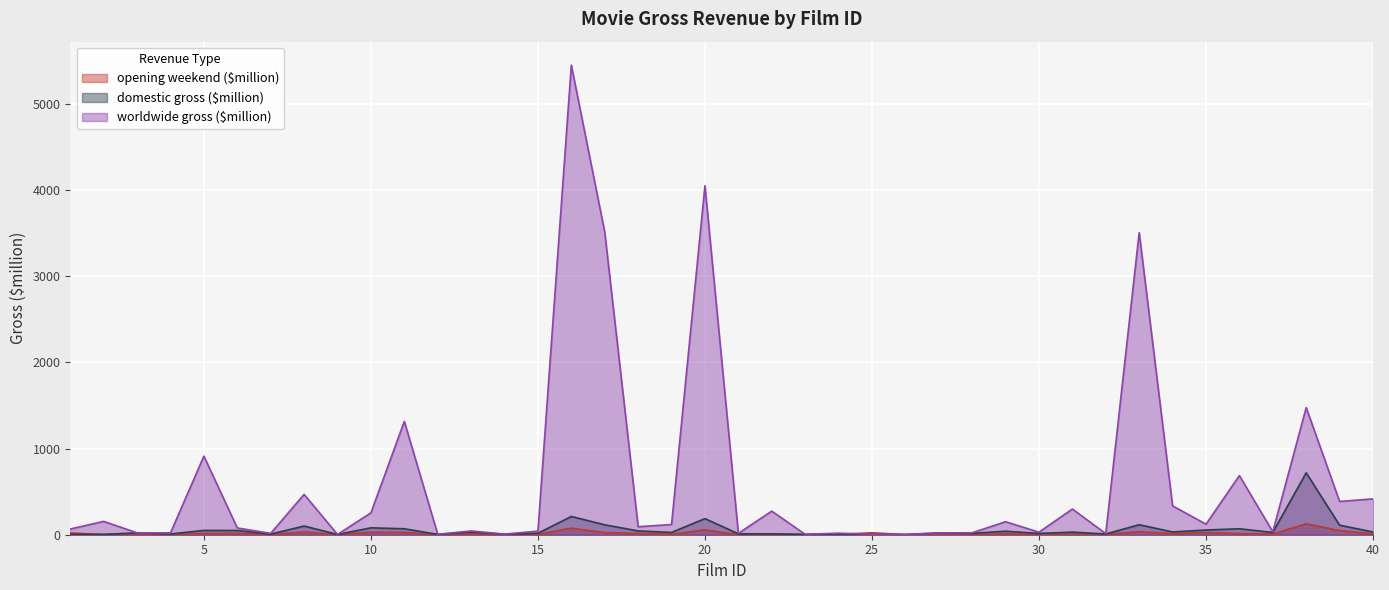

What are all the series names shown in the legend?

opening weekend ($million), domestic gross ($million), worldwide gross ($million)